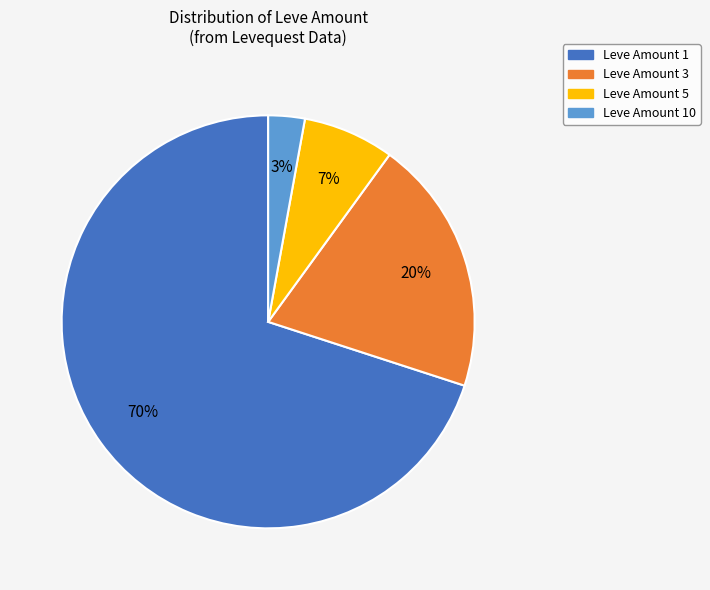

Which slice is the largest?

Leve Amount 1